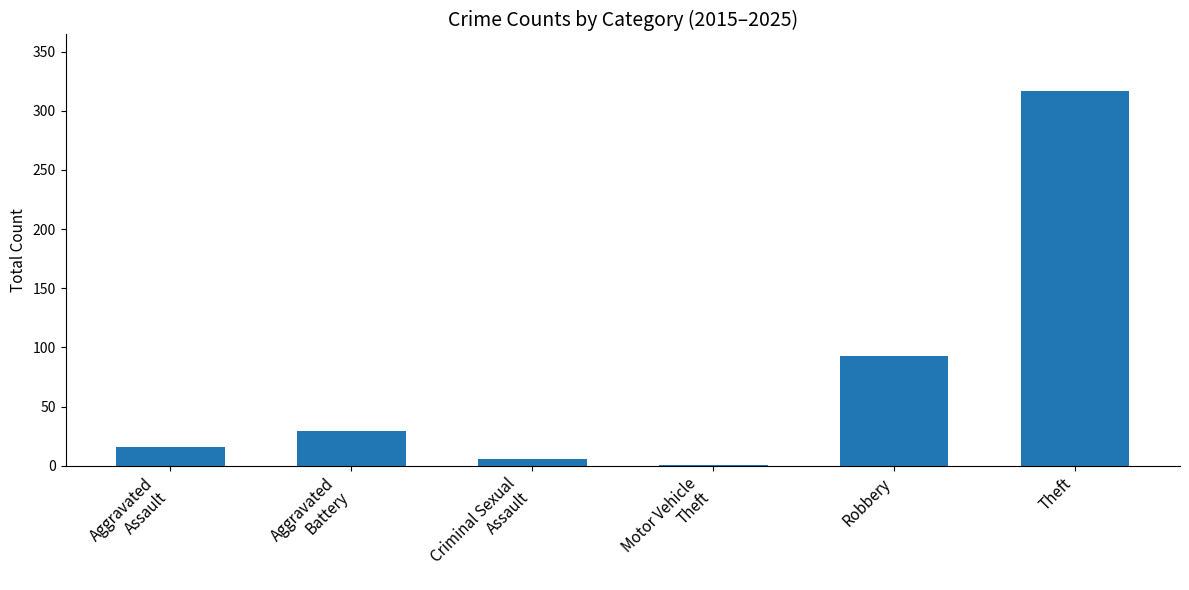

Which has a higher value, Theft or Aggravated
Assault?

Theft